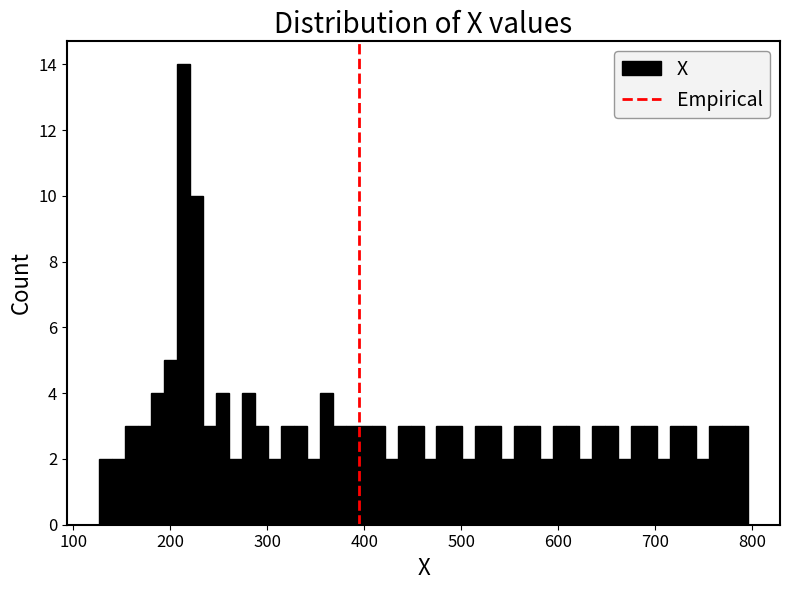

Around what value on the x-axis is the tallest bar? Give the approximate position of its centre, as read against the axis.

210